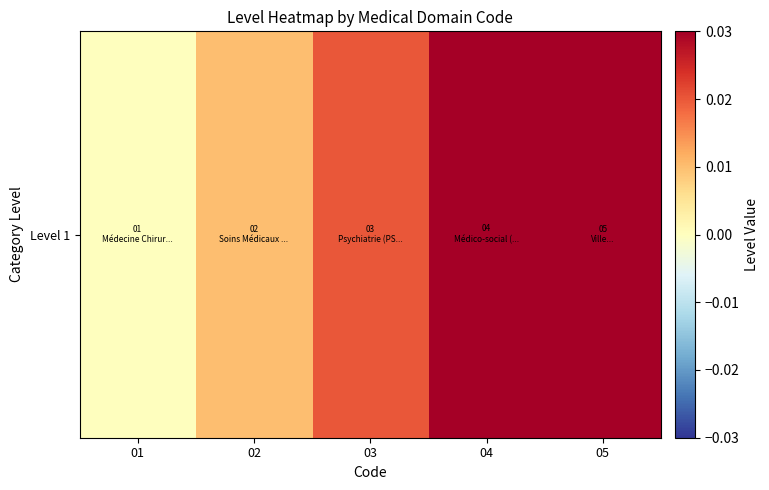

Between 03 and 04, which is larger?

04